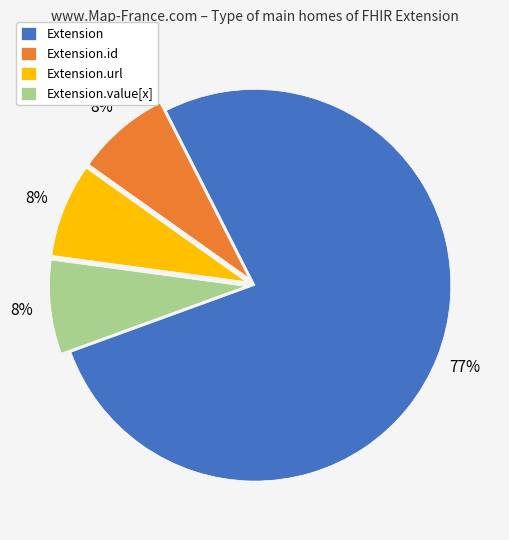

Which category has the biggest portion of the pie?

Extension